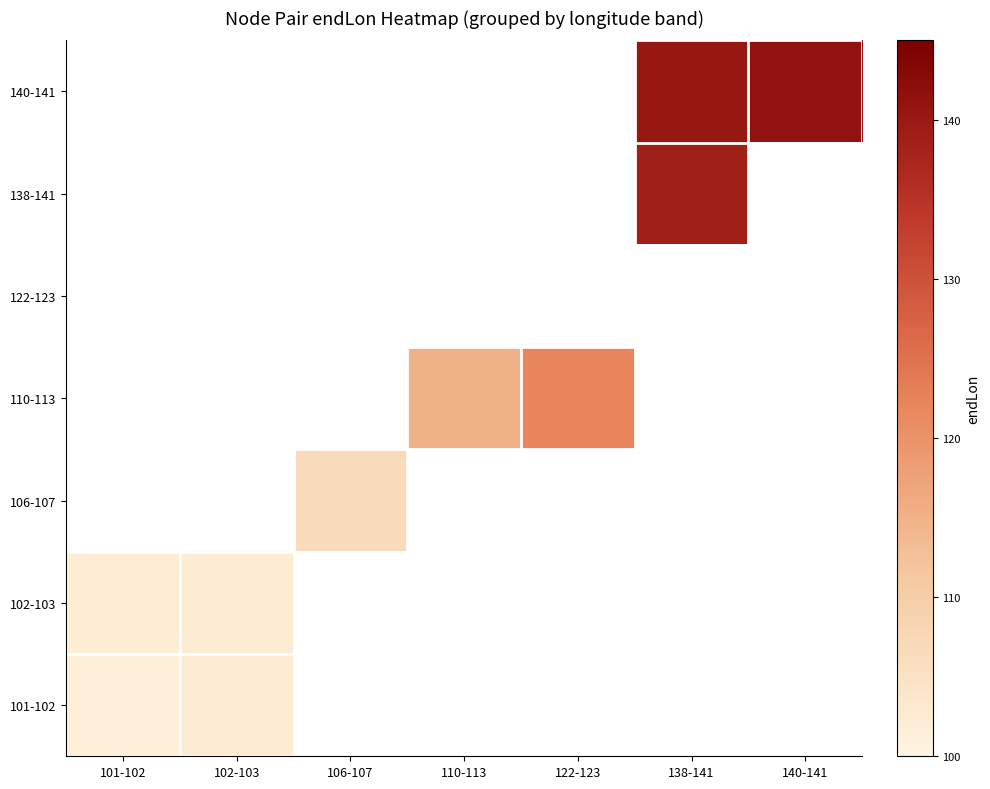

List the series in order of their overall mean, lowest first.

140-141, 138-141, 122-123, 110-113, 106-107, 102-103, 101-102